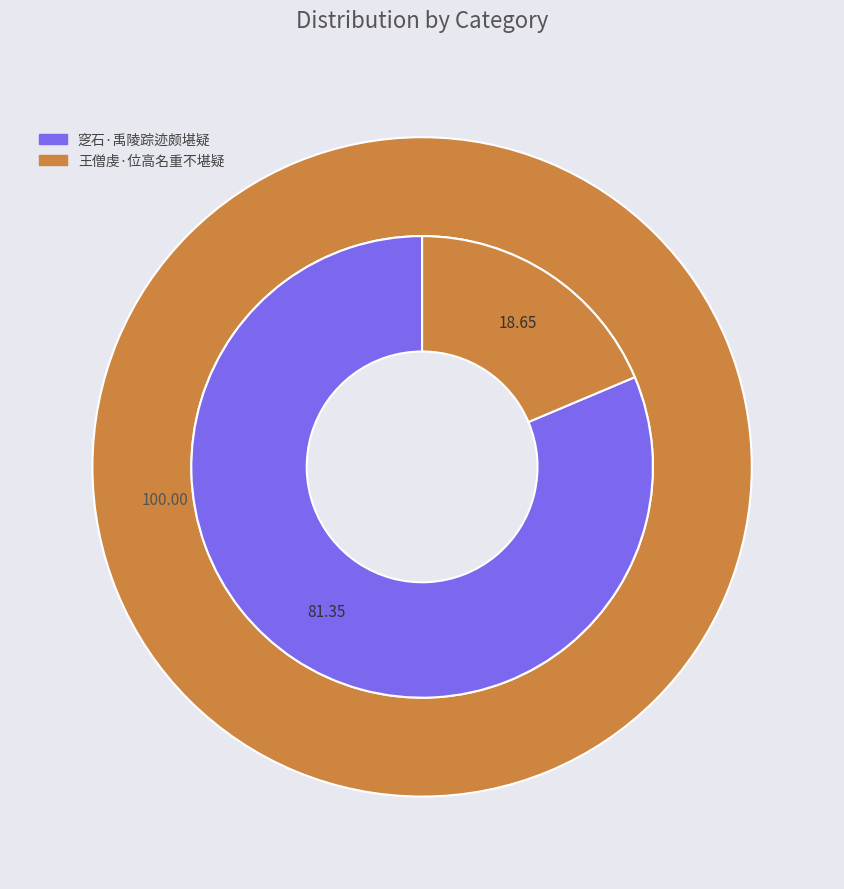

Approximately how many times larger is the value at 窆石·禹陵踪迹颇堪疑 compared to 王僧虔·位高名重不堪疑?

4.4